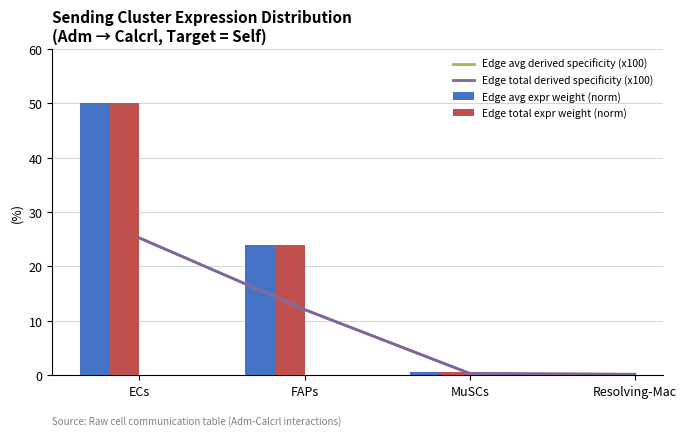

Between FAPs and MuSCs, which is larger?

FAPs